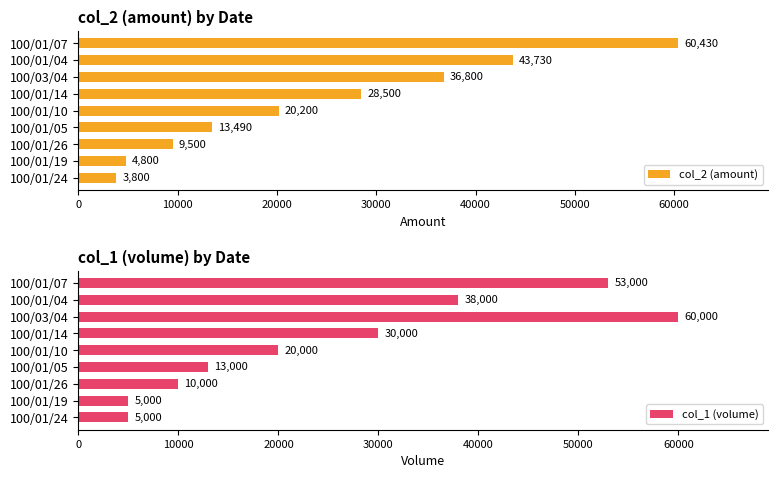

Where is col_2 (amount) nearest to the value 32115?

100/01/14